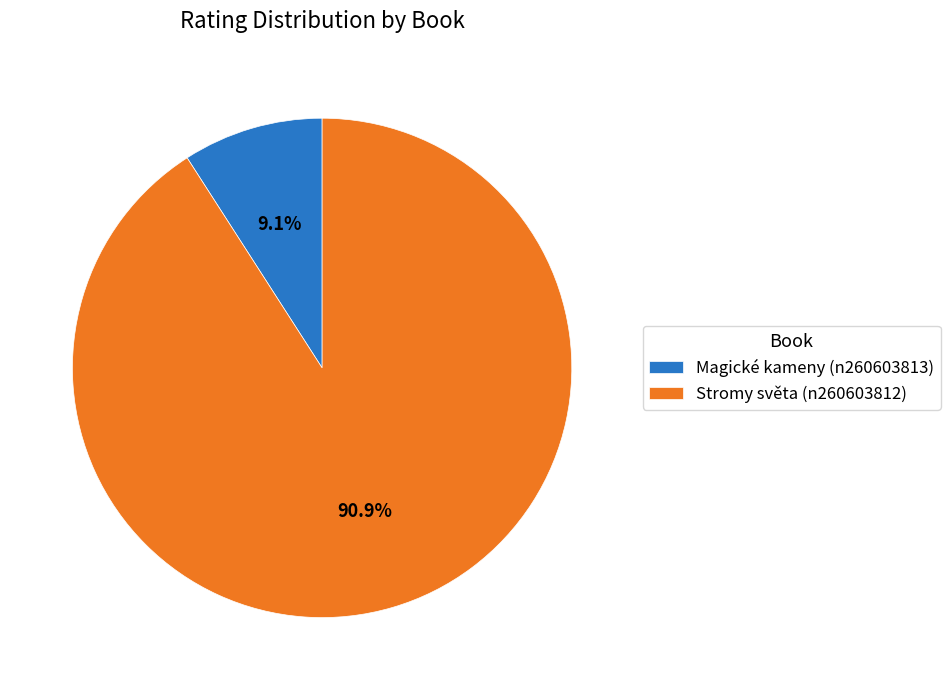

What percentage is the Magické kameny (n260603813) slice, to the nearest percent?

9%